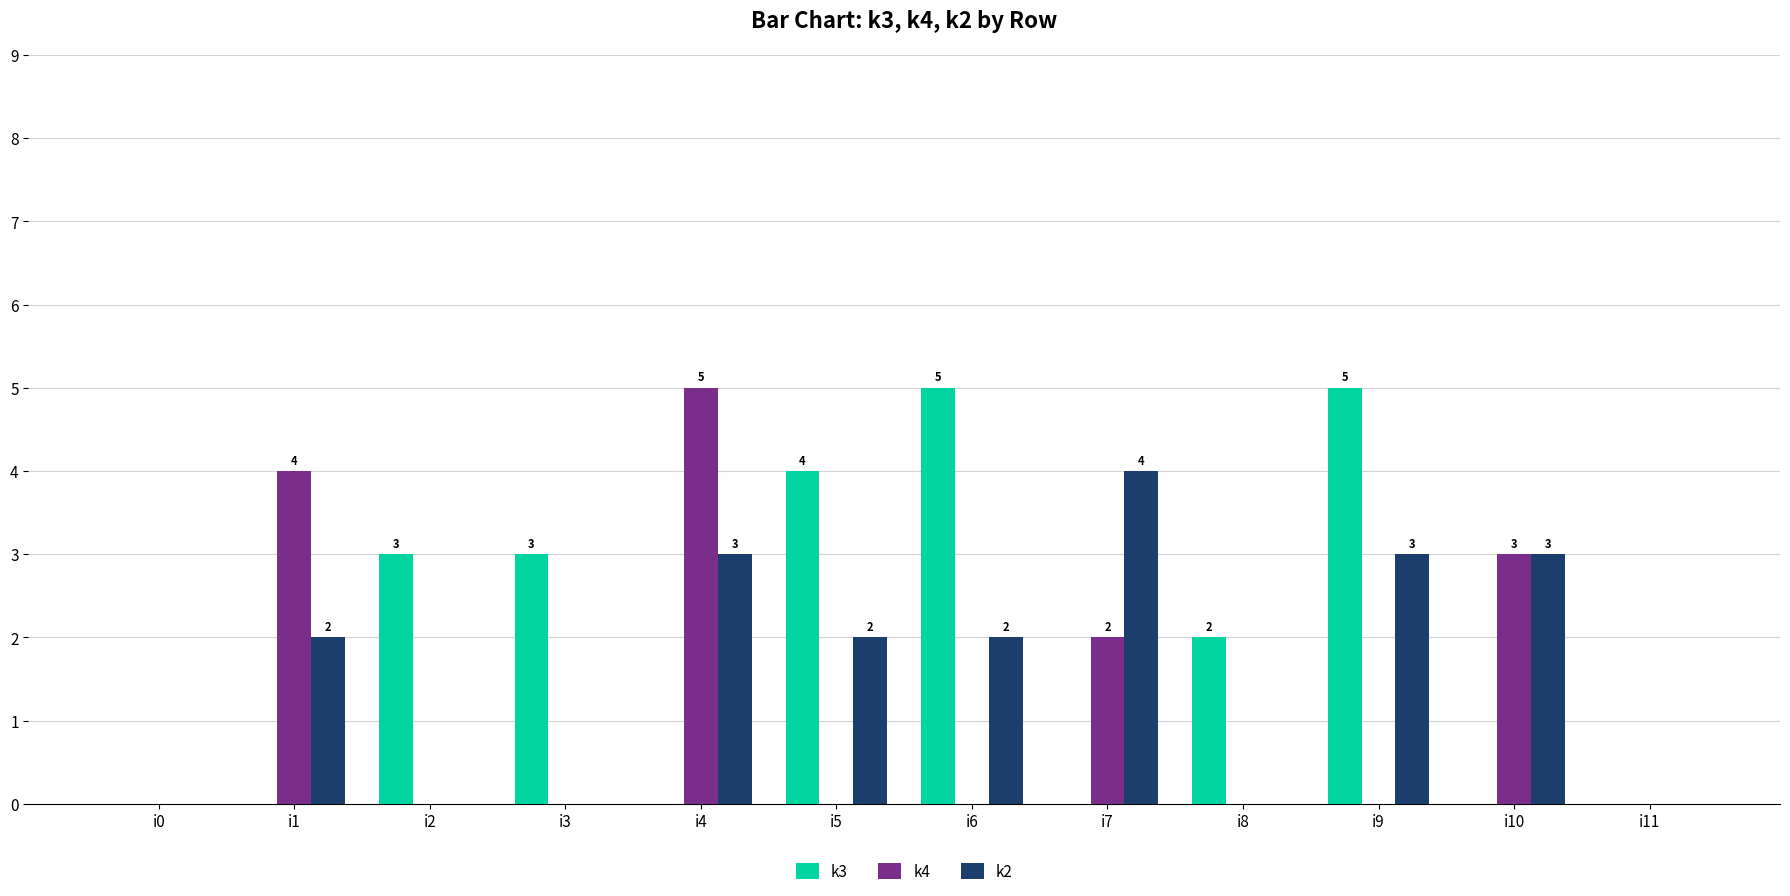

True or false: k2 has a value of 0 at i2.

True